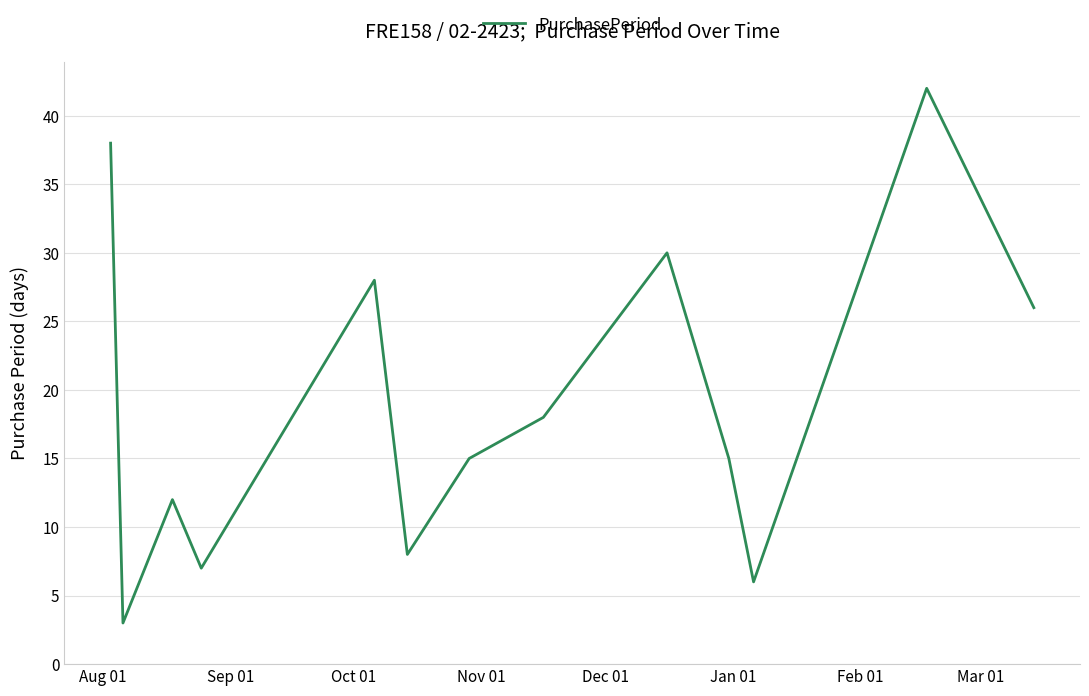

What is the difference between the maximum and minimum values?

39